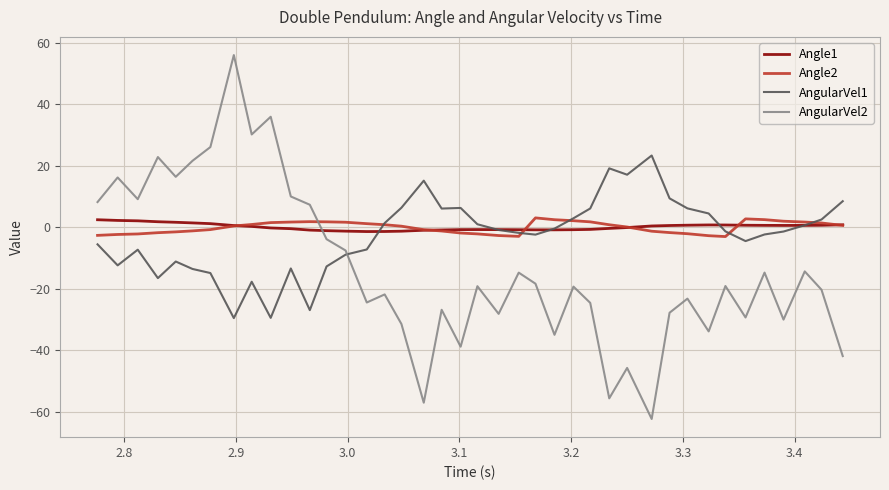

Which series has the largest range (max minus min)?

AngularVel2